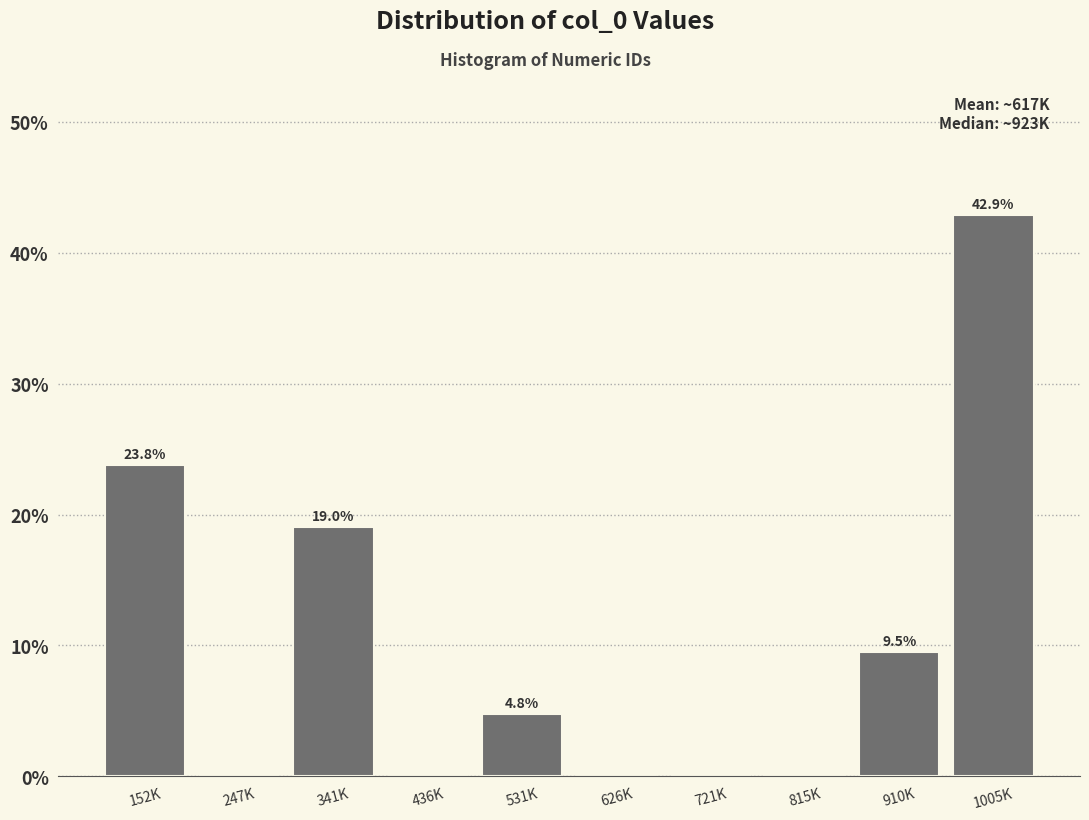

Reading left to right, what are all the values shown in this chart?

152K=23.8	247K=0.0	341K=19.0	436K=0.0	531K=4.8	626K=0.0	721K=0.0	815K=0.0	910K=9.5	1005K=42.9